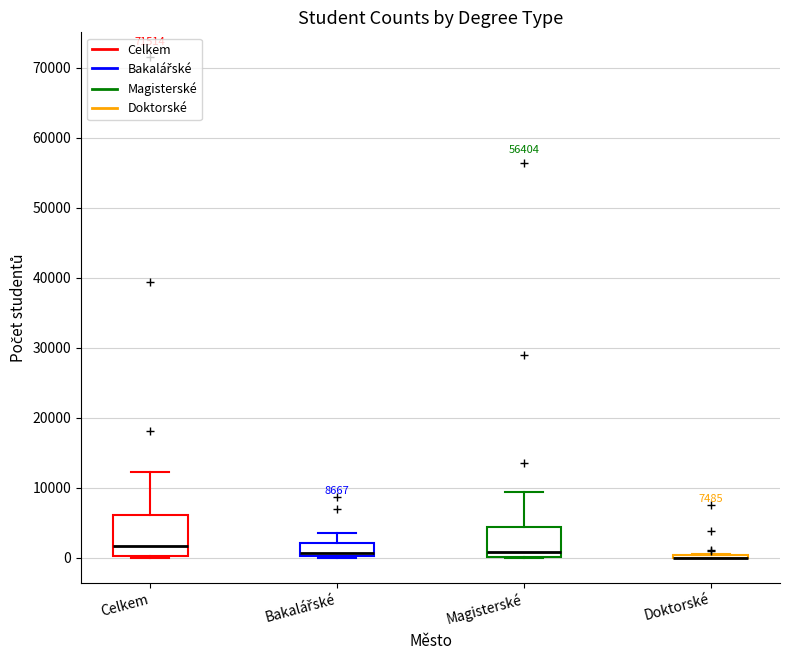

Which box is the tallest, from its lower edge to its upper edge?

Celkem